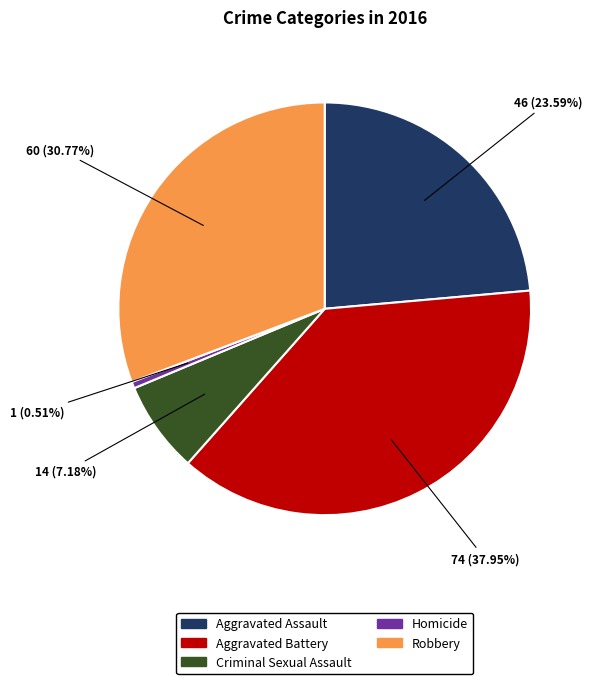

Which slice is the largest?

Aggravated Battery